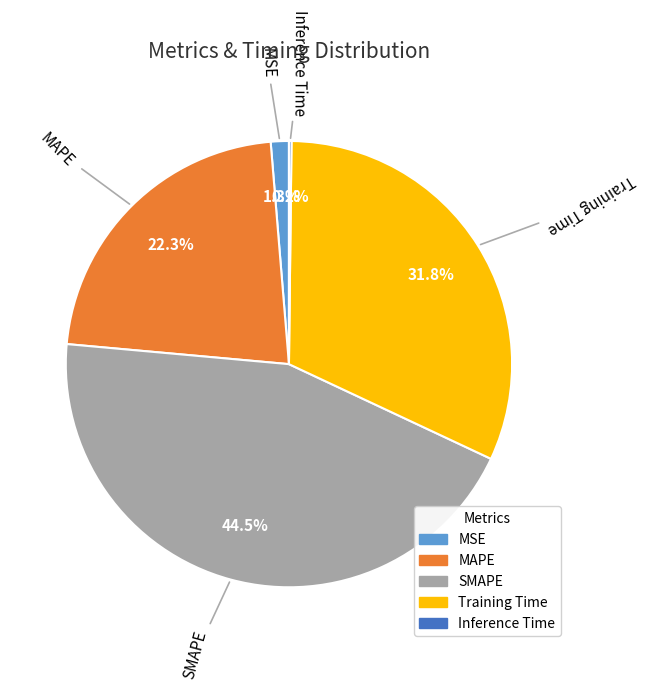

The Training Time slice represents 22% of the pie. True or false?

False